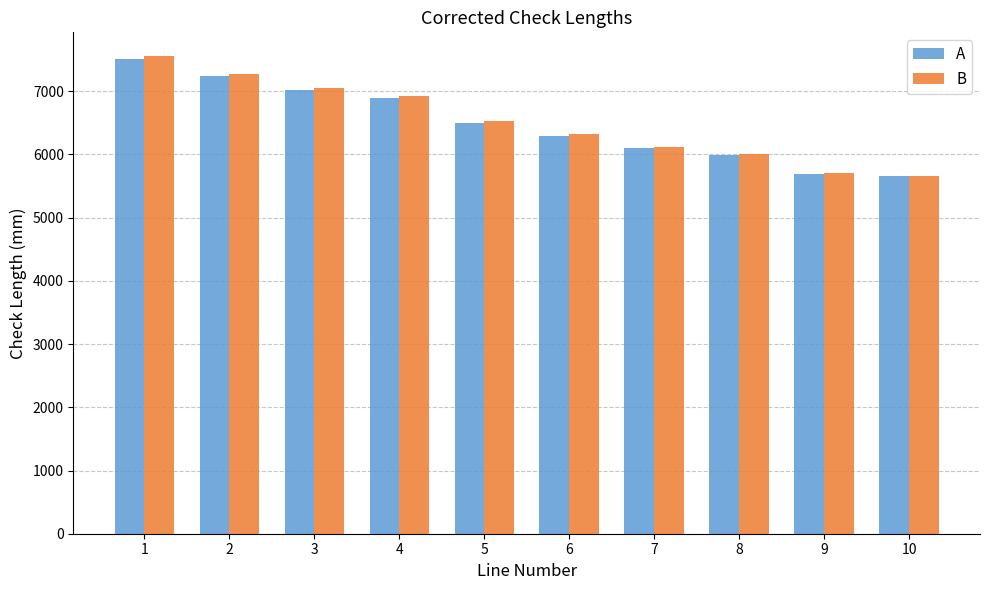

Where does the B series first go above 6531?

1